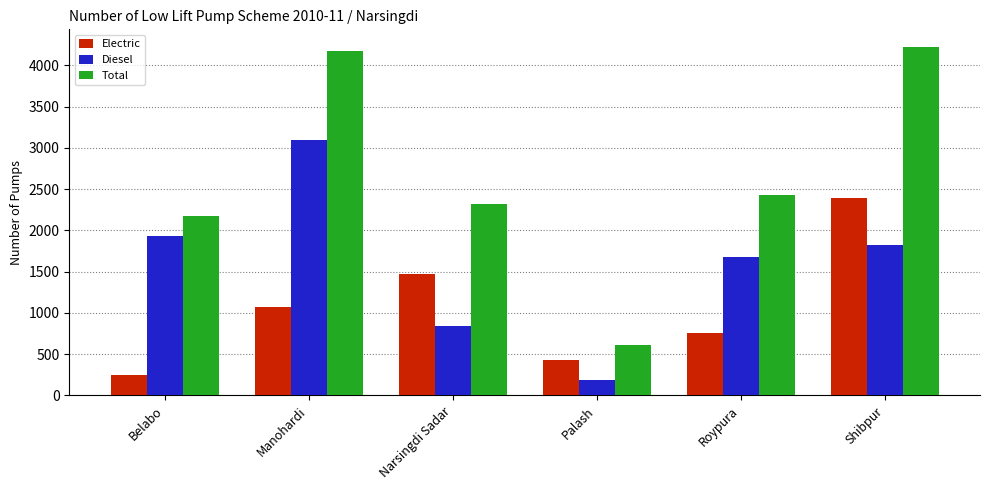

Which series has the widest spread of values?

Total